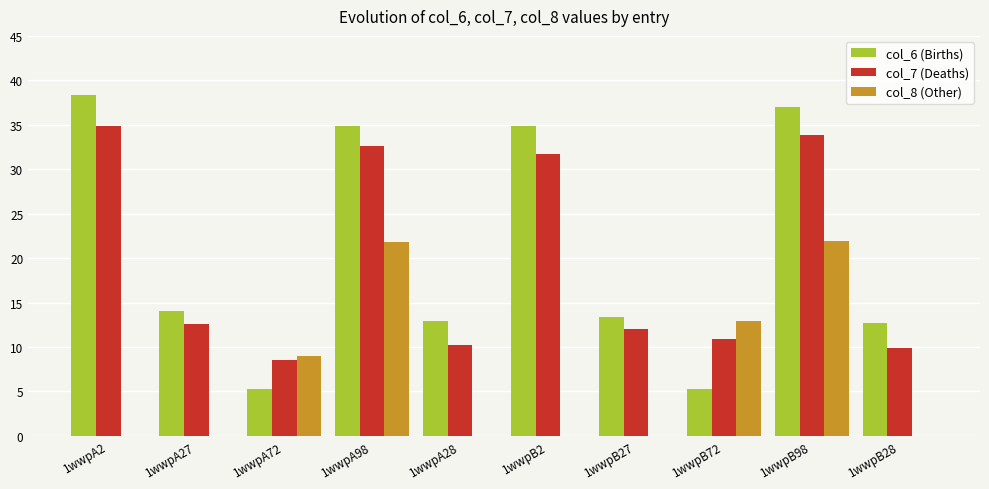

The col_6 (Births) series shows 34.8 at 1wwpA98. True or false?

True